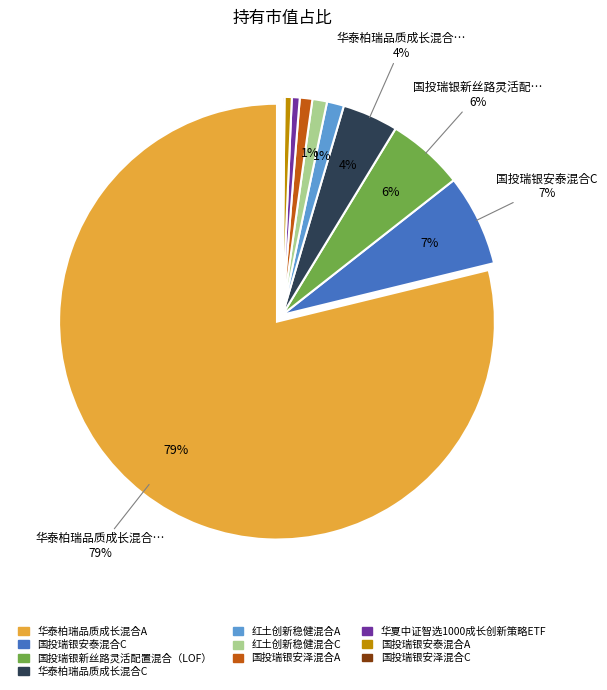

True or false: 华夏中证智选1000成长创新策略ETF accounts for 11% of the total.

False